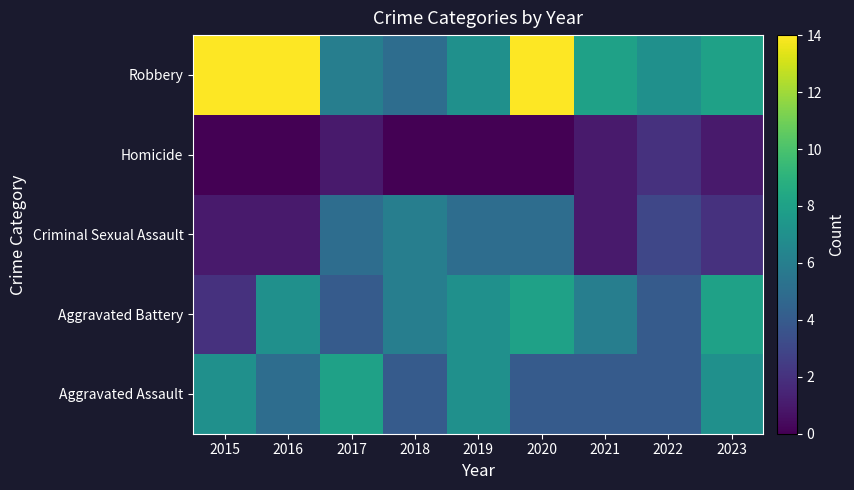

Reading right to left, what are all the values shown in this chart?

Aggravated Assault: 2023=7	2022=4	2021=4	2020=4	2019=7	2018=4	2017=8	2016=5	2015=7
Aggravated Battery: 2023=8	2022=4	2021=6	2020=8	2019=7	2018=6	2017=4	2016=7	2015=2
Criminal Sexual Assault: 2023=2	2022=3	2021=1	2020=5	2019=5	2018=6	2017=5	2016=1	2015=1
Homicide: 2023=1	2022=2	2021=1	2020=0	2019=0	2018=0	2017=1	2016=0	2015=0
Robbery: 2023=8	2022=7	2021=8	2020=14	2019=7	2018=5	2017=6	2016=14	2015=14